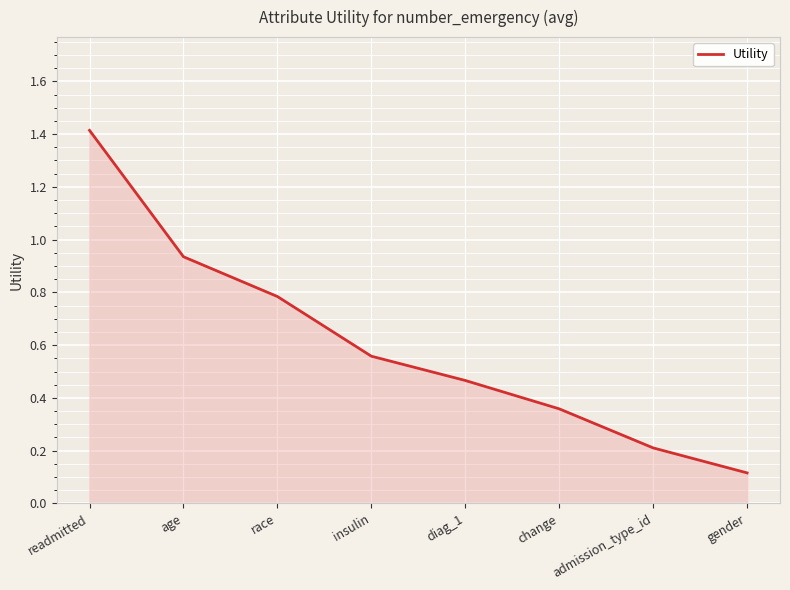

The chart shows a value of 1.4 at readmitted. True or false?

True